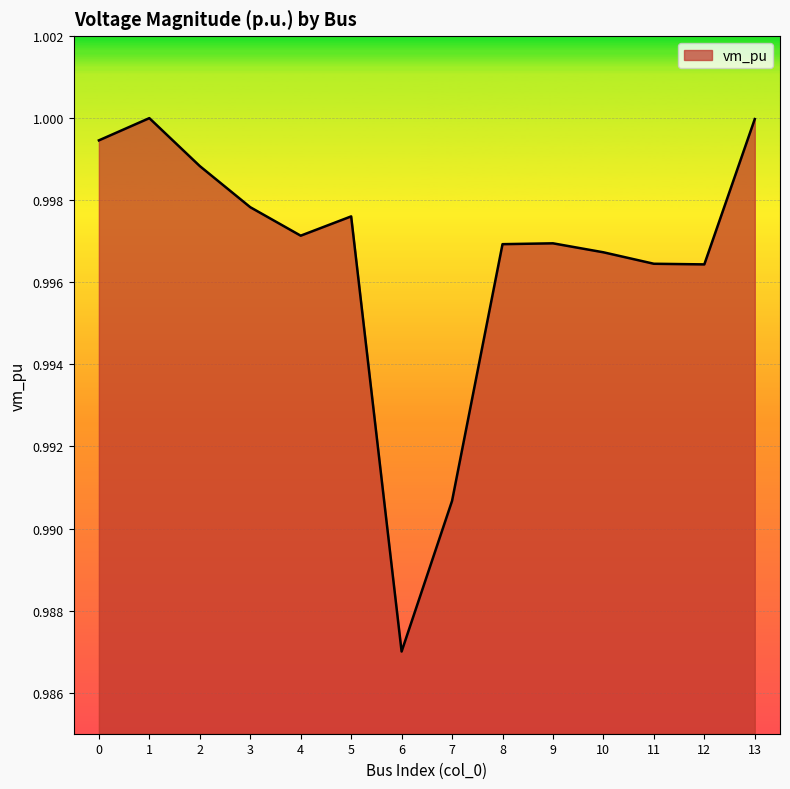

The chart shows a value of 0.3 at 5. True or false?

False